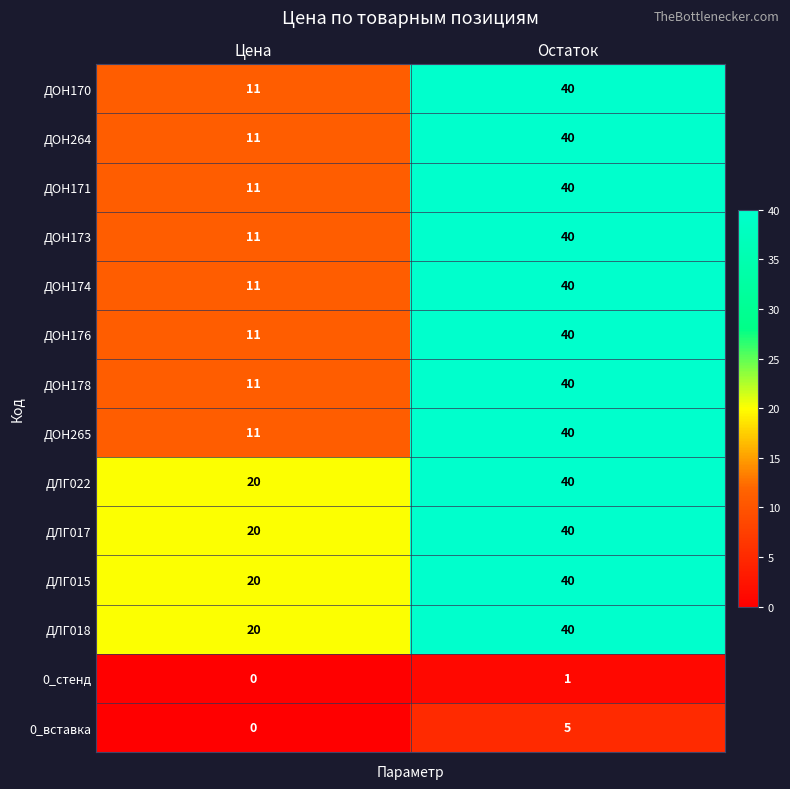

What is the total value across all series at Остаток?

486